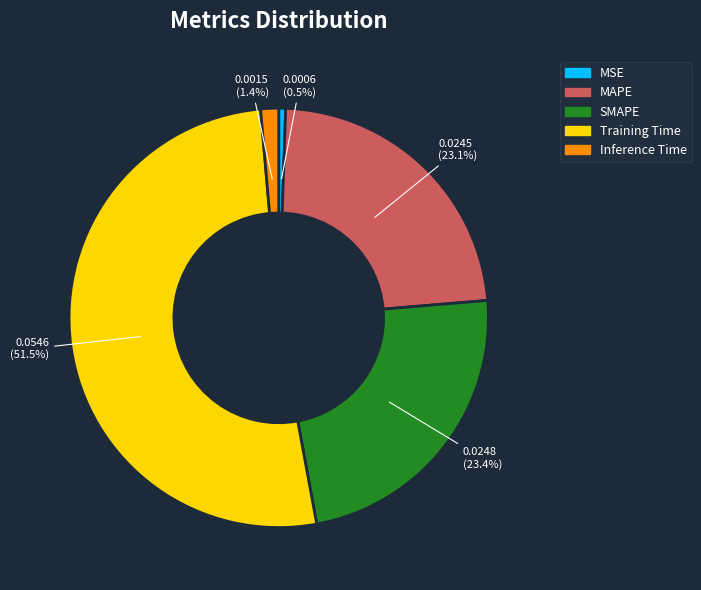

Between Training Time and MAPE, which is larger?

Training Time